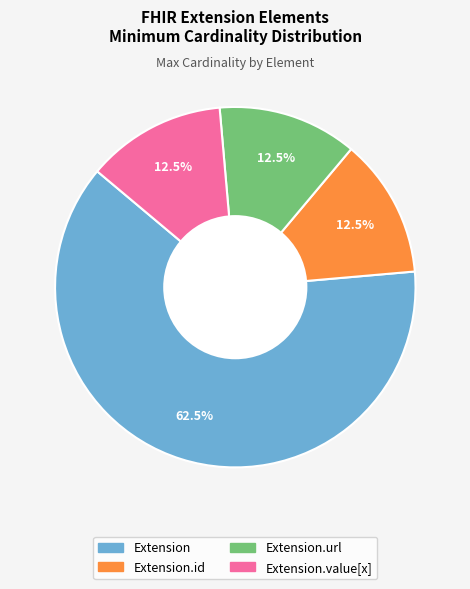

Count the number of slices in the pie.

4